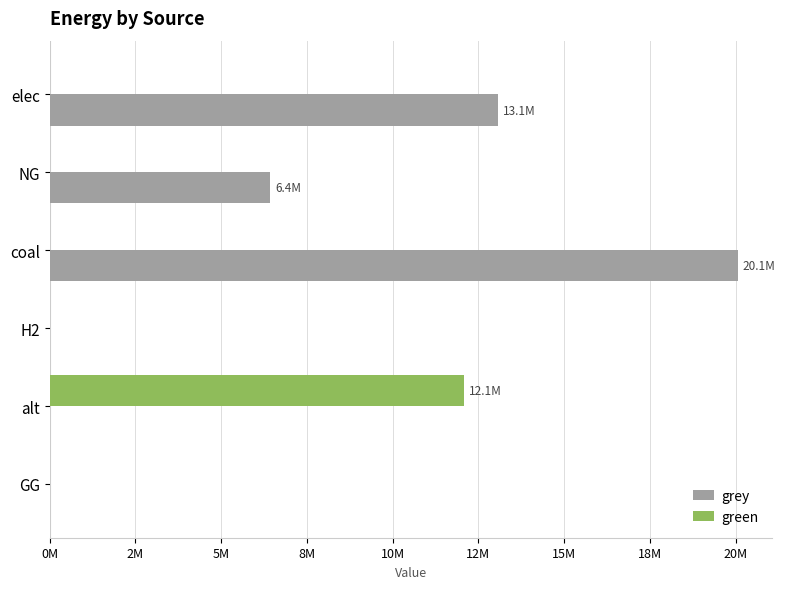

List the series in order of their peak value, highest first.

grey, green